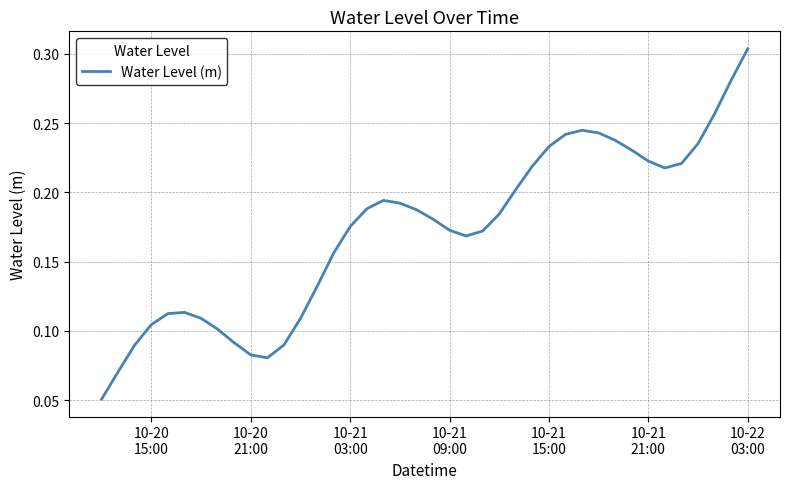

Reading right to left, list all the values displayed in this chart.

0.3	0.3	0.3	0.2	0.2	0.2	0.2	0.2	0.2	0.2	0.2	0.2	0.2	0.2	0.2	0.2	0.2	0.2	0.2	0.2	0.2	0.2	0.2	0.2	0.2	0.2	0.1	0.1	0.1	0.1	0.1	0.1	0.1	0.1	0.1	0.1	0.1	0.1	0.1	0.1